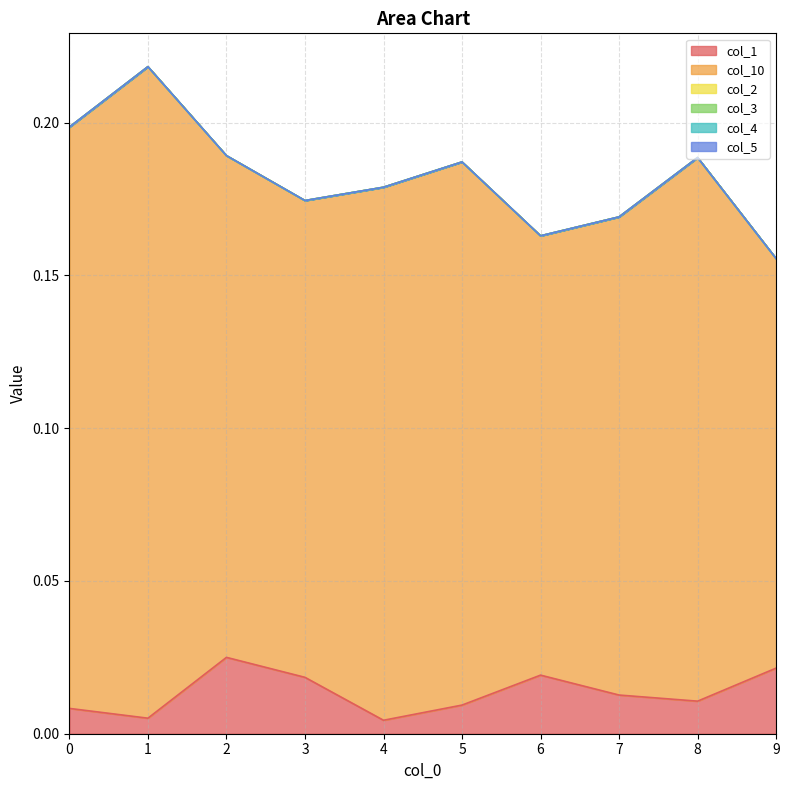

At how many categories does at least one series exceed 0?

10